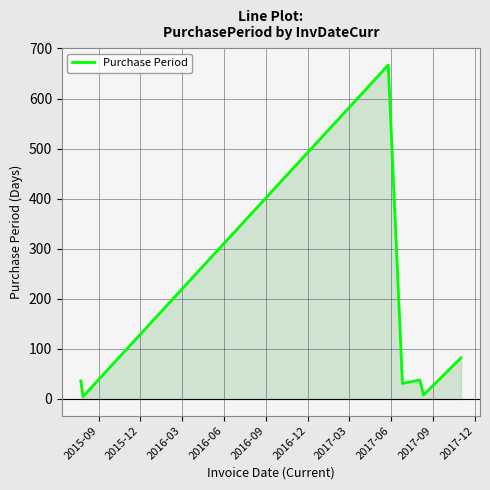

How many data points does each series have?

7